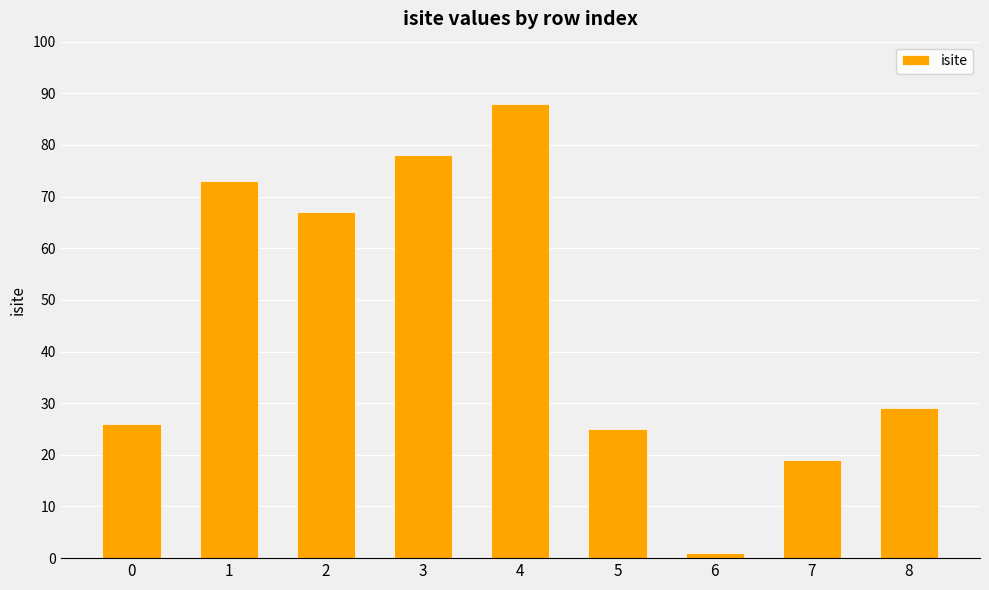

How many data points does each series have?

9